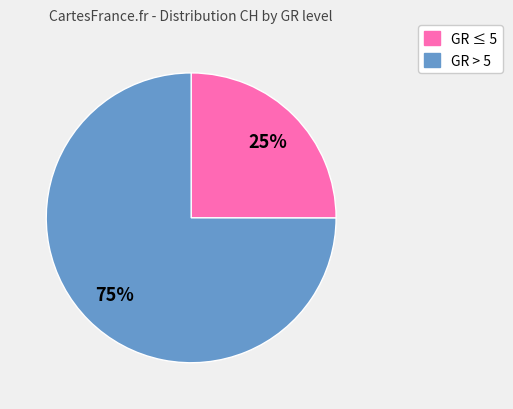

To the nearest percent, what is the average slice percentage?

50%